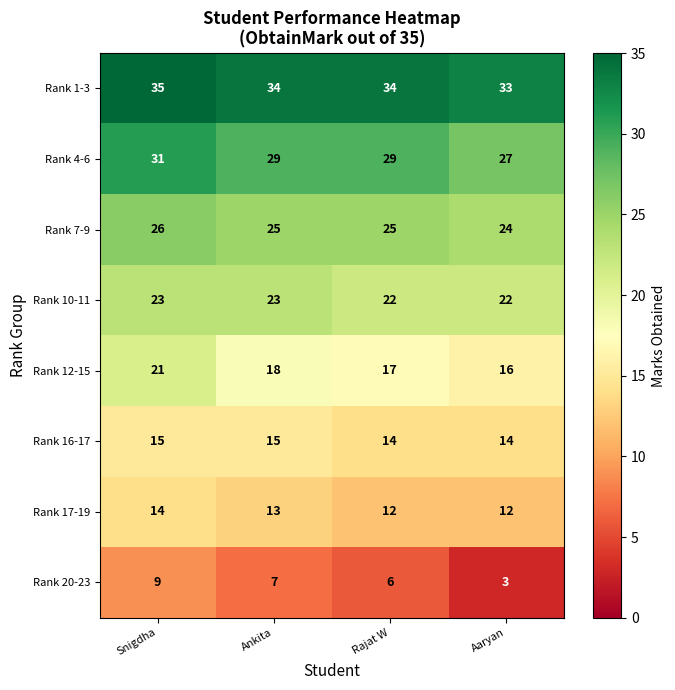

True or false: Rank 1-3 has a value of 34 at Ankita.

True